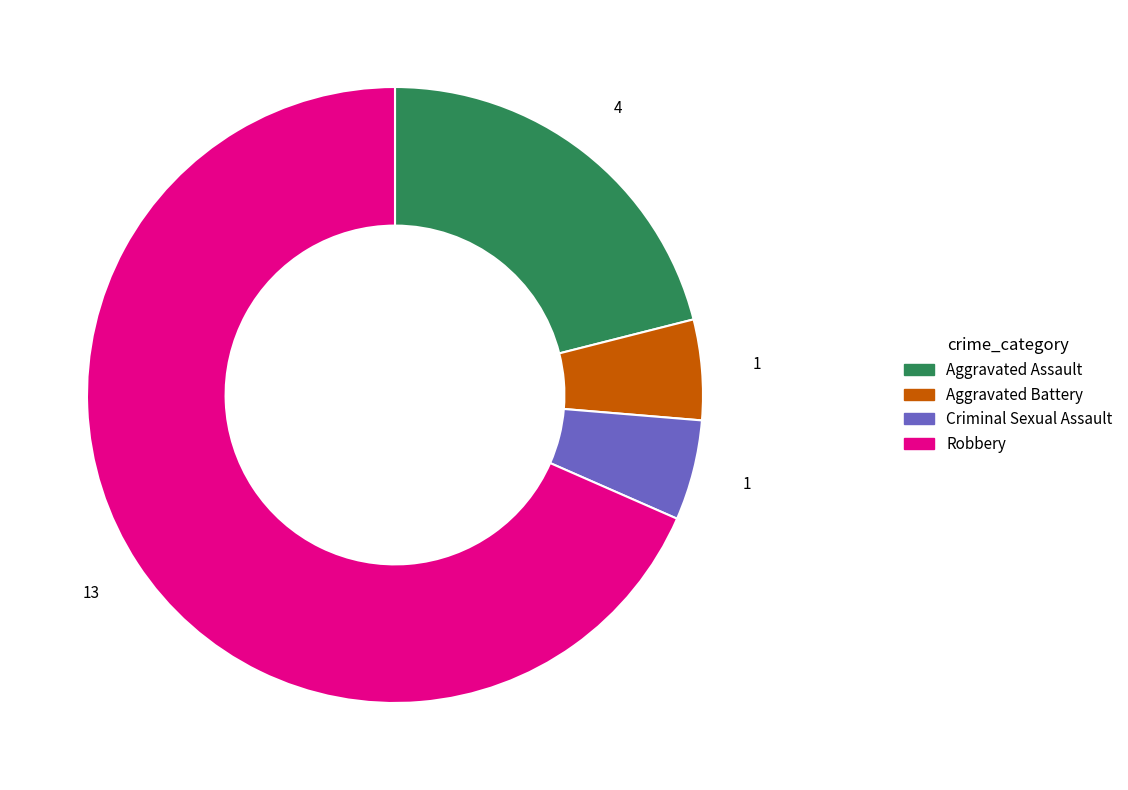

How many slices are in this pie chart?

4